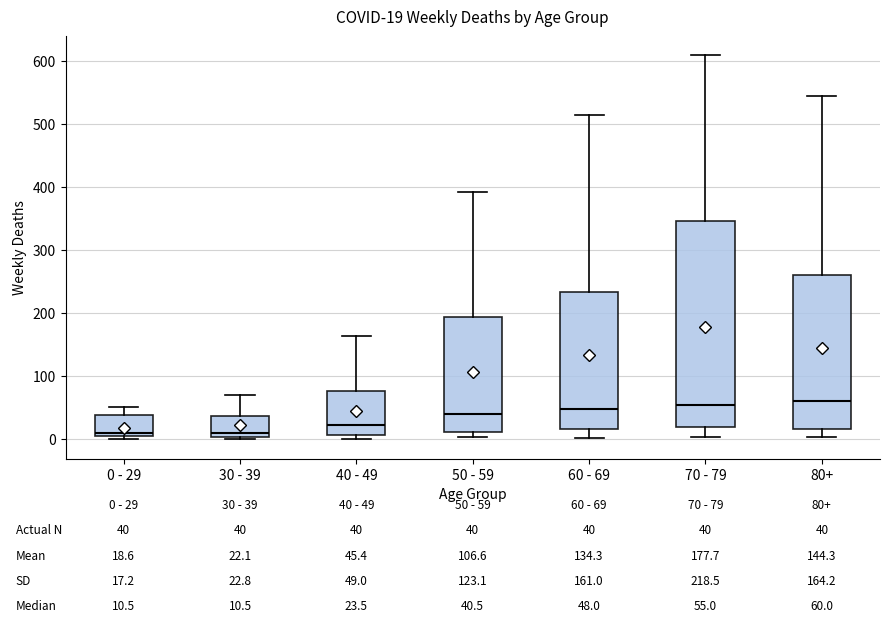

Comparing the boxes themselves (not the whiskers), which one is the tallest?

70 - 79